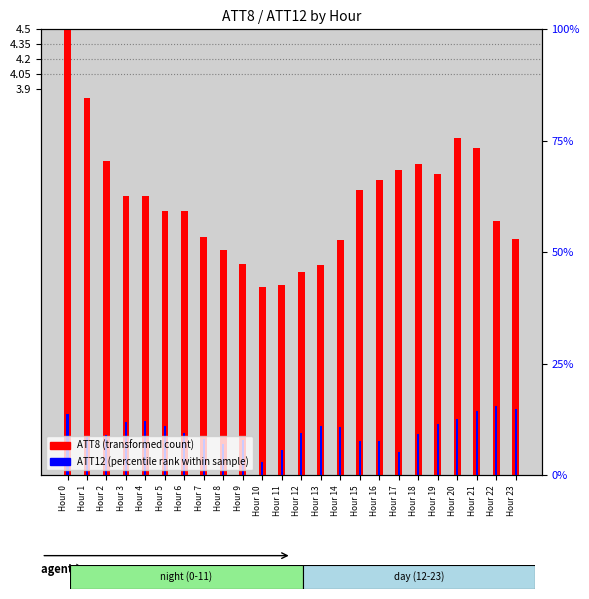

Does the chart contain any negative values?

No